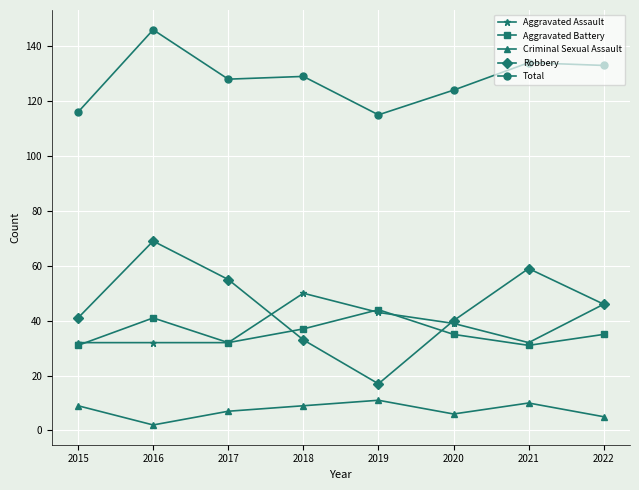

What is the spread (max minus min) of values at 2015?

107